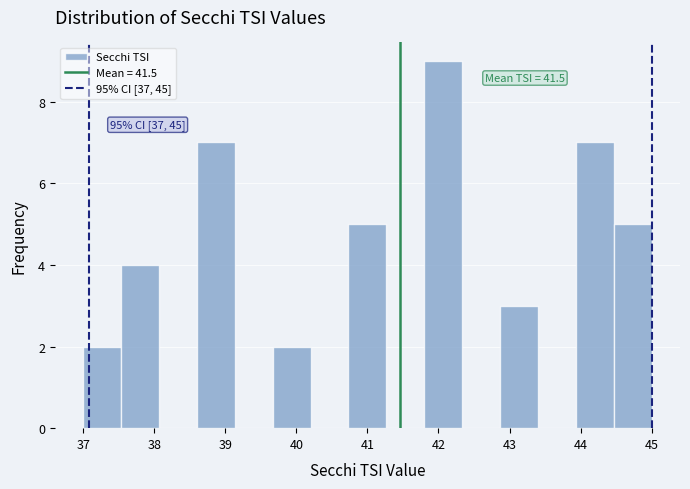

Over which range of the x-axis is the bar tallest?

41.8 to 42.3